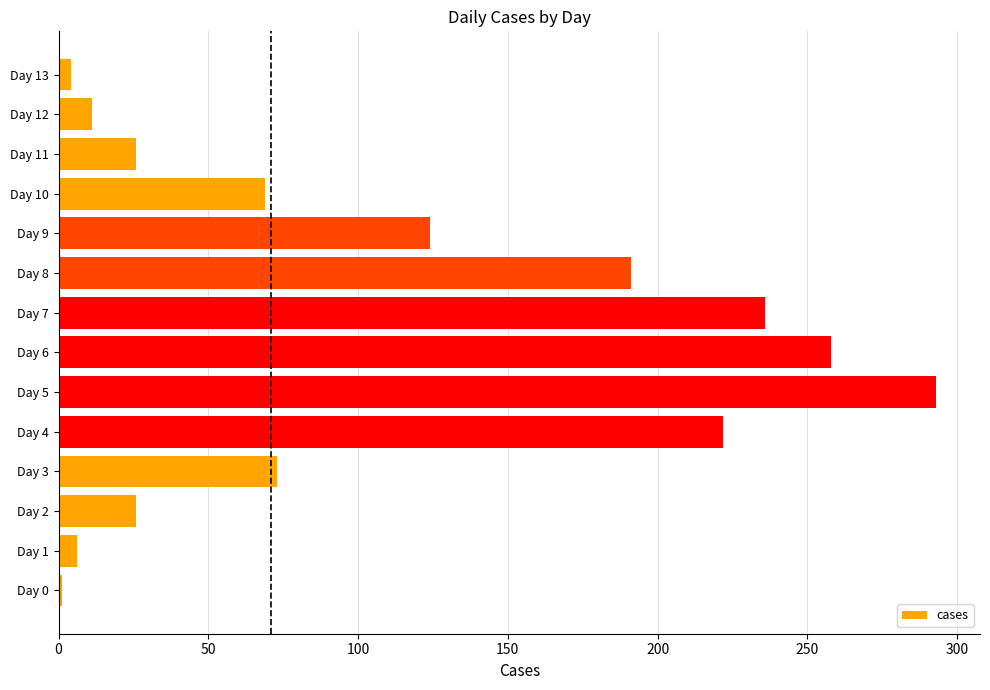

Is it true that the value at Day 11 is 11?

False